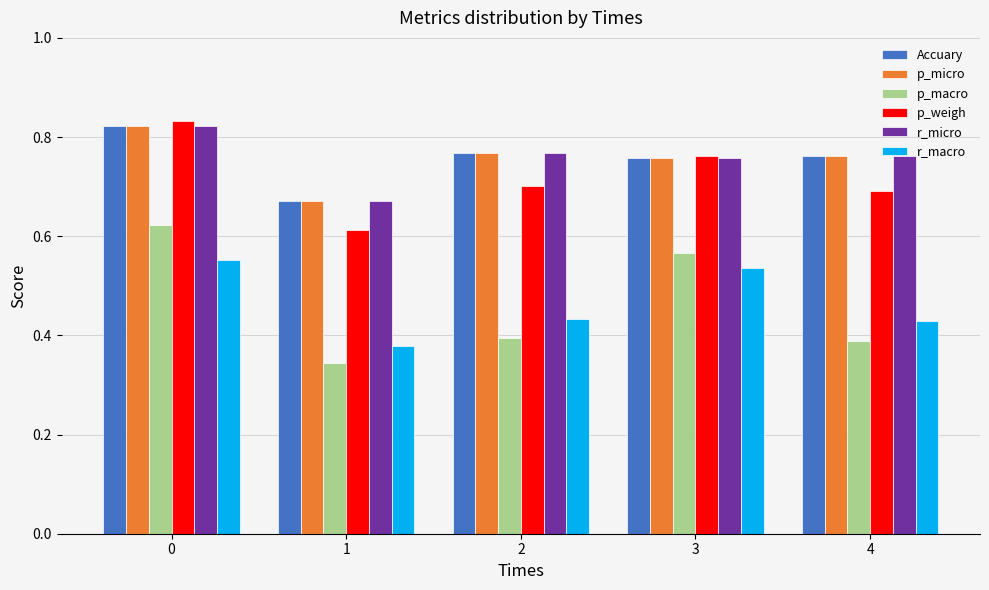

Which series changed the most between 0 and 3?

p_weigh